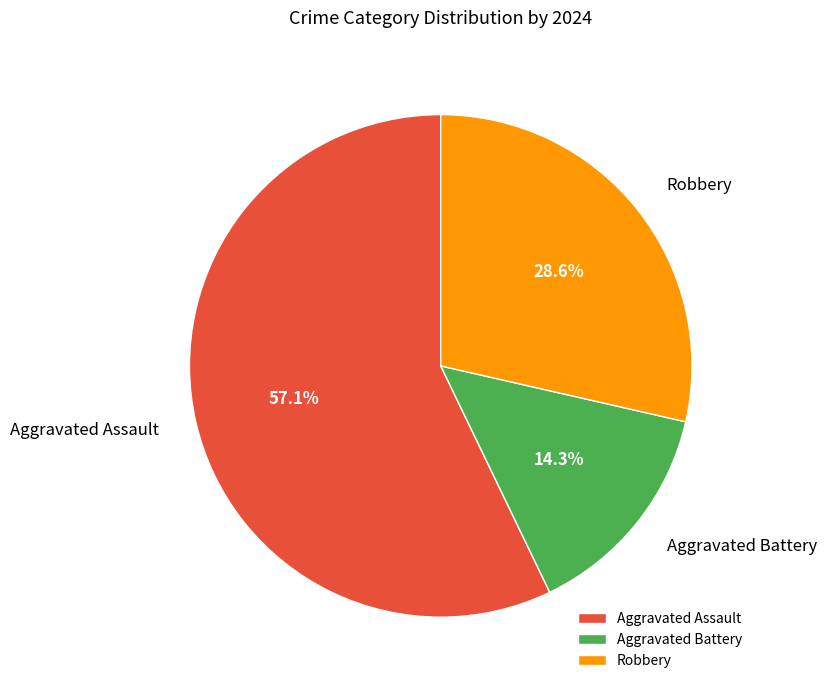

What is the total percentage of Robbery and Aggravated Assault?

85.7%